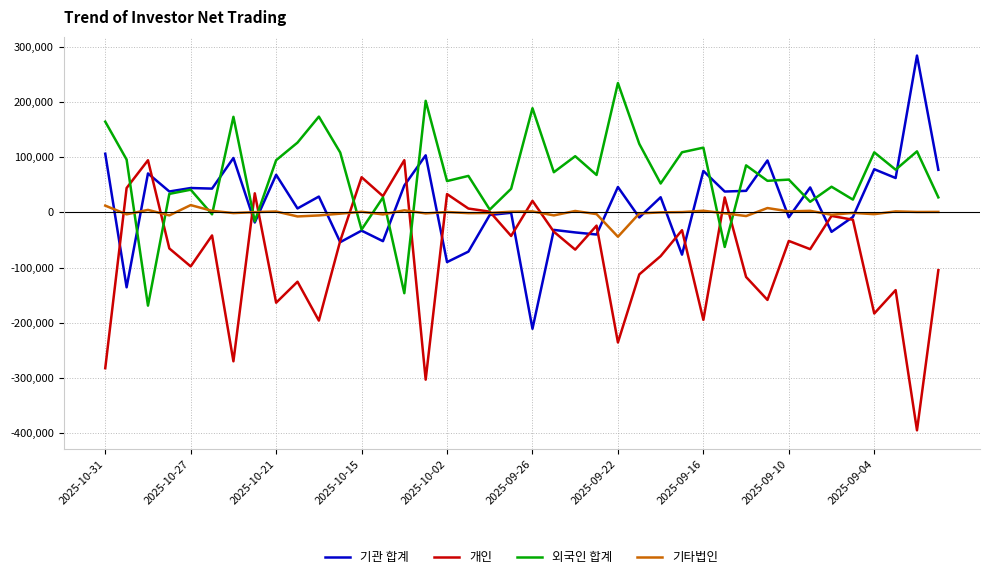

List the series in order of their peak value, lowest first.

기타법인, 개인, 외국인 합계, 기관 합계